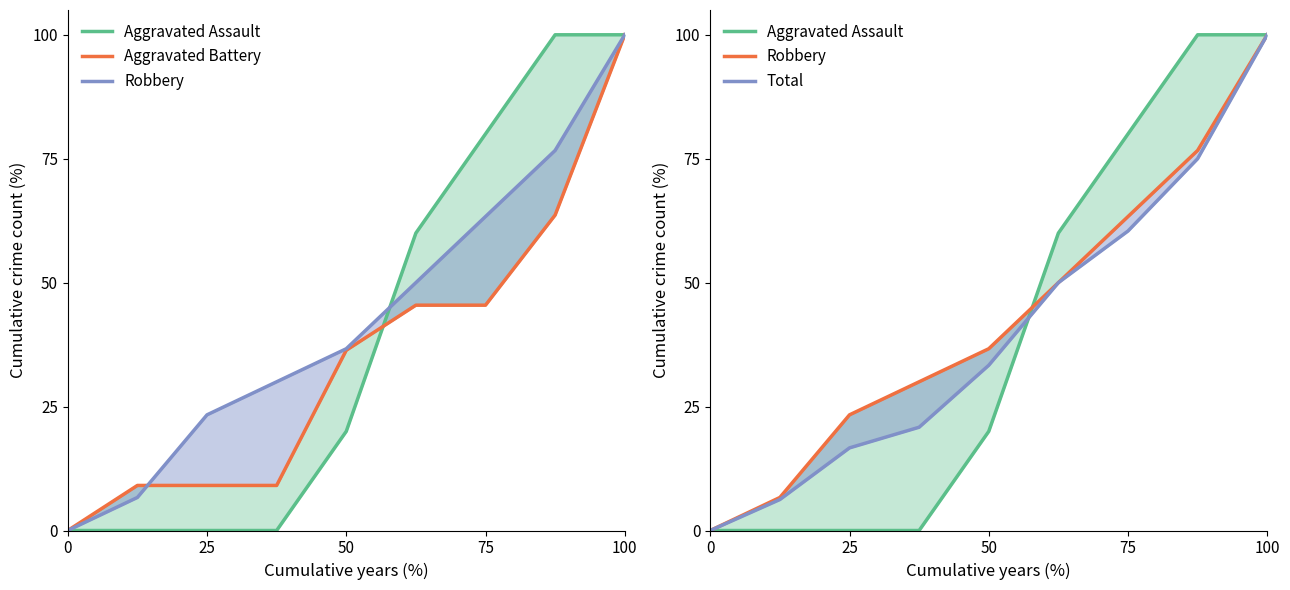

The Aggravated Assault series shows 65.8 at 25. True or false?

False